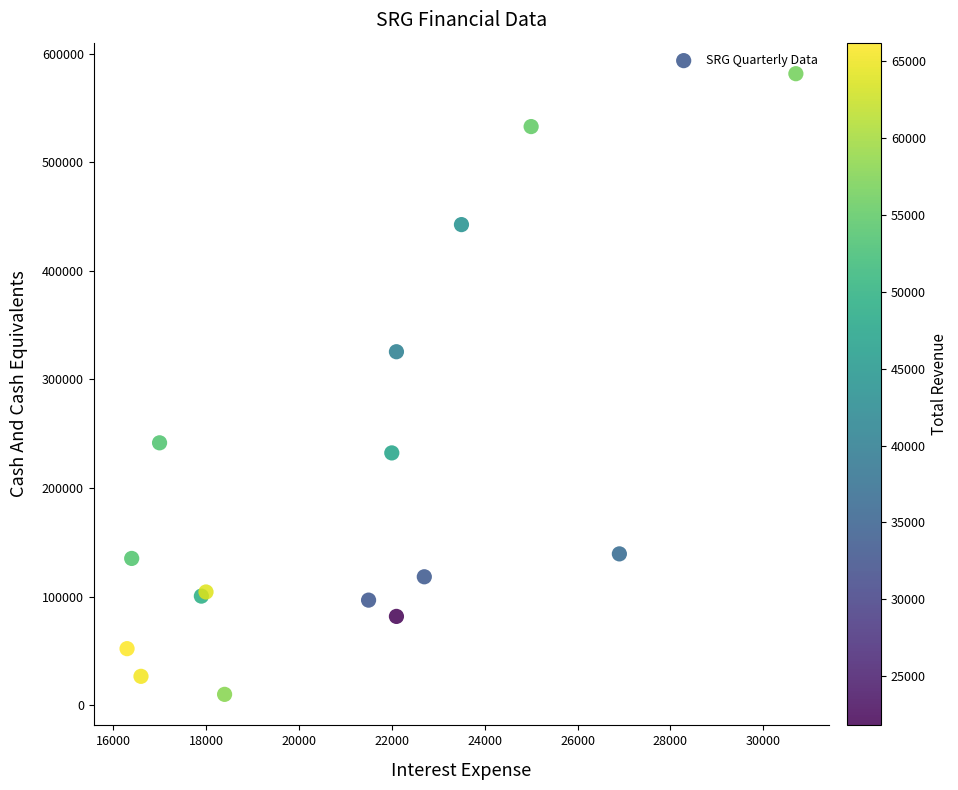

What Y value in the scatter plot is closest to 295750?

325500